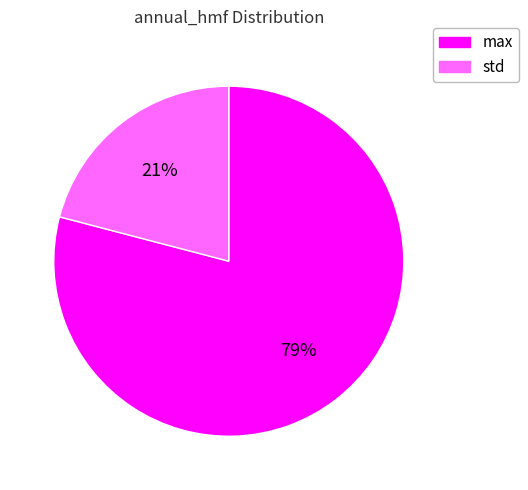

To the nearest percent, what is the average slice percentage?

50%